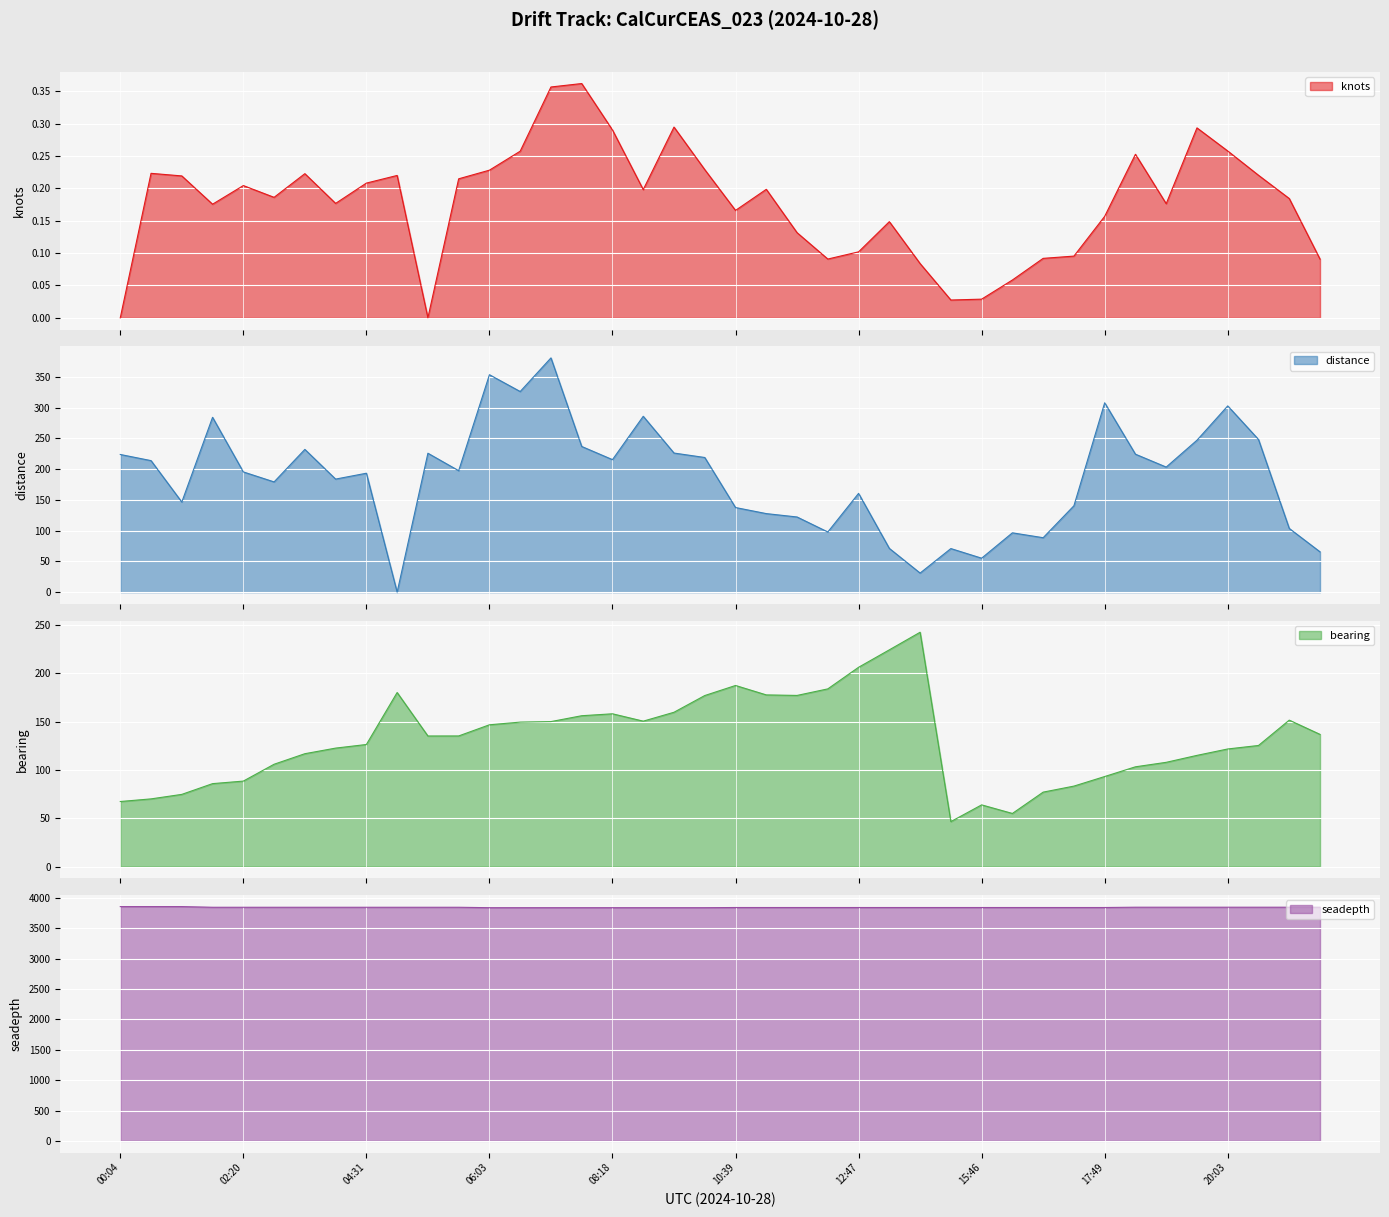

What is the spread (max minus min) of values at 10:39?

3841.8